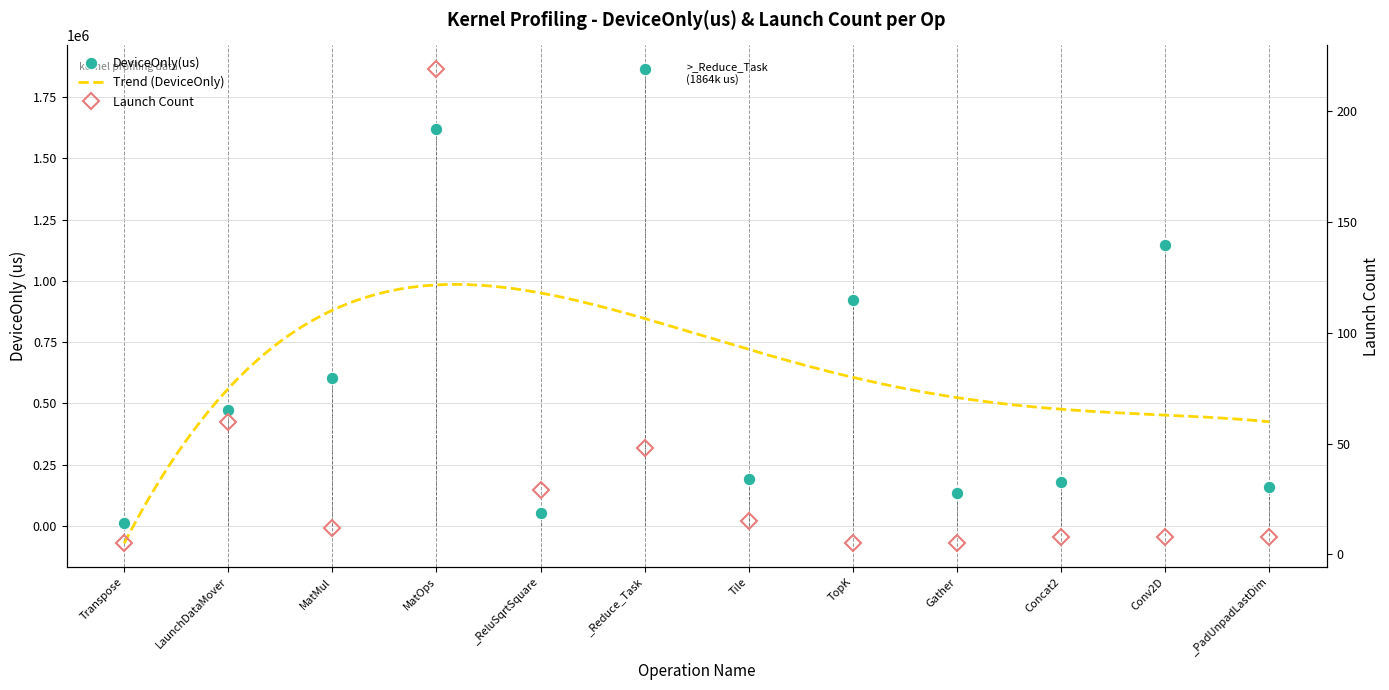

At which category does the chart reach its peak across all series?

_Reduce_Task